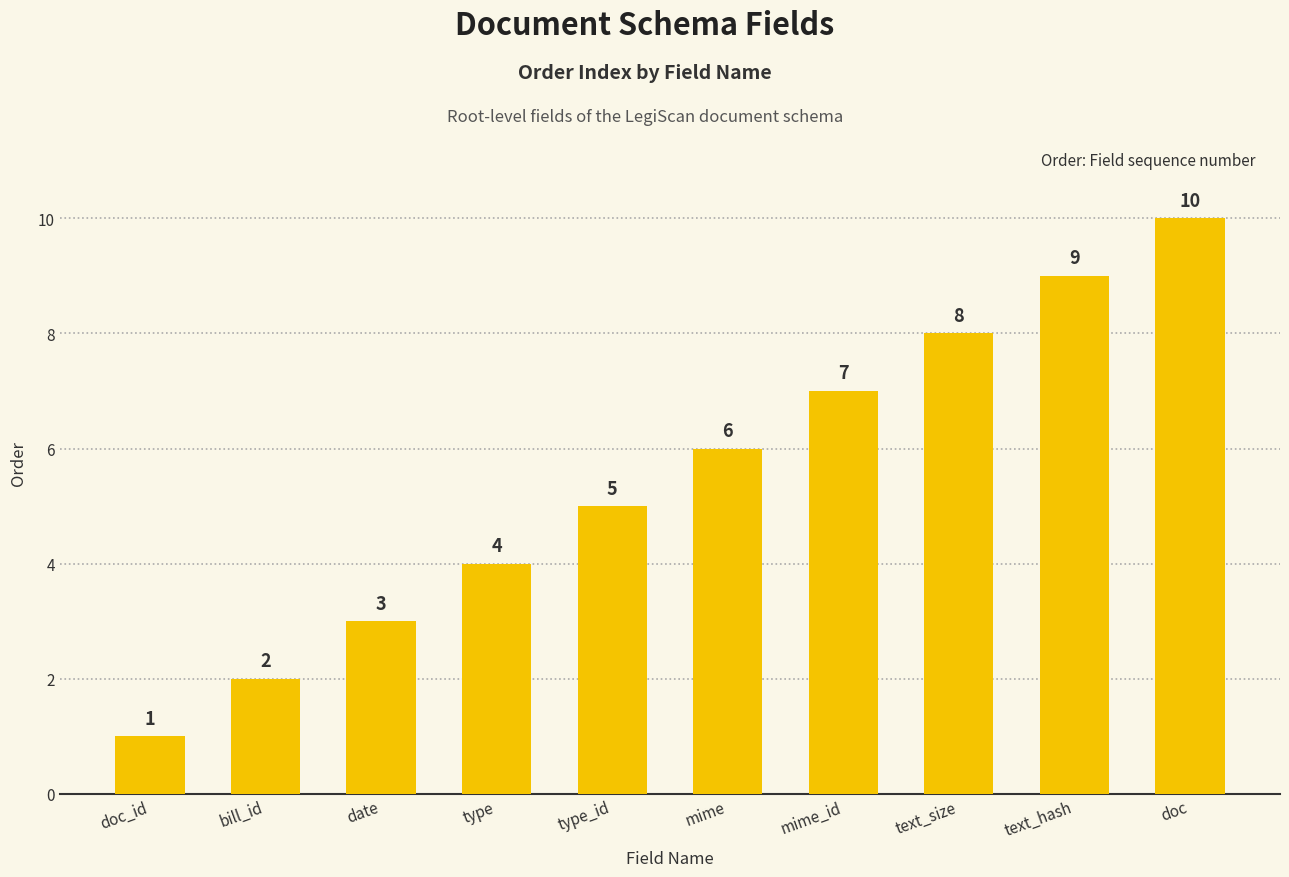

True or false: the data shows 3 at date.

True